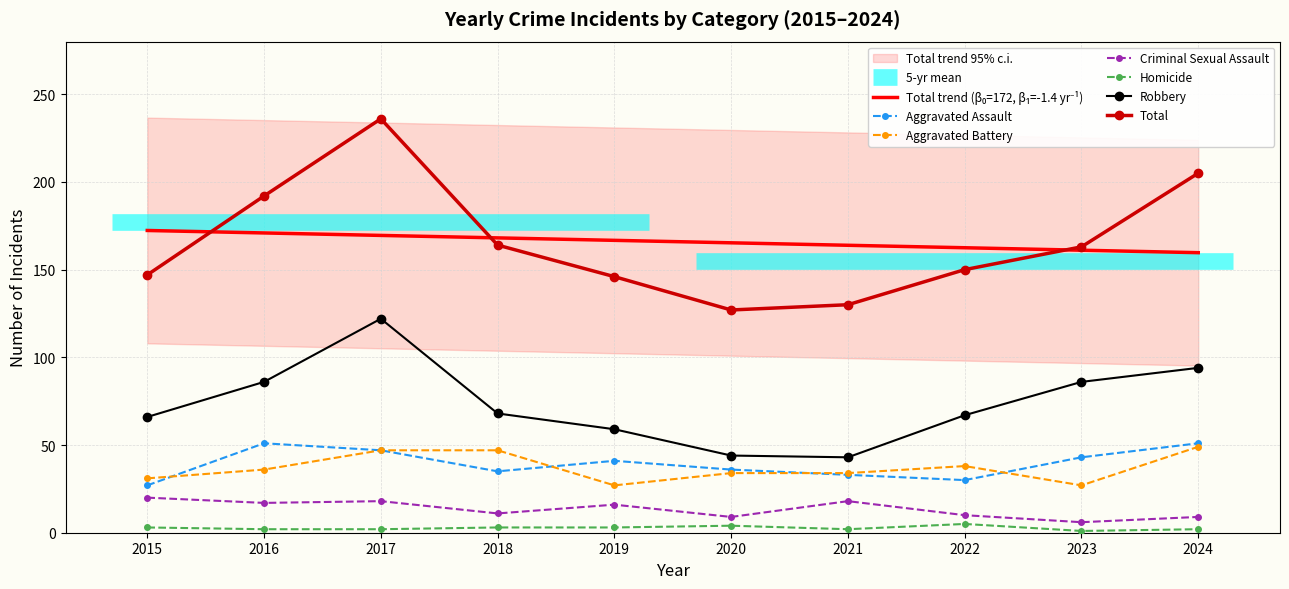

How many series are shown in this chart?

6